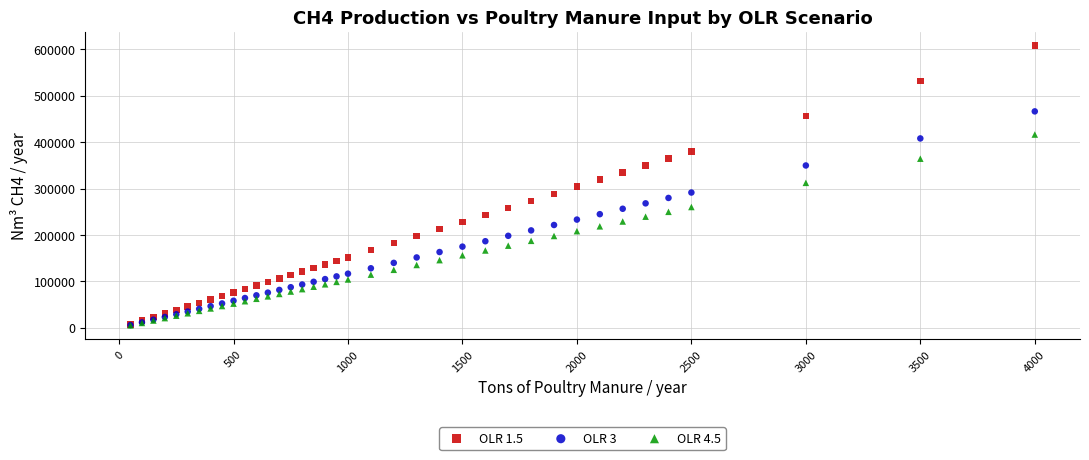

What are all the series names shown in the legend?

OLR 1.5, OLR 3, OLR 4.5